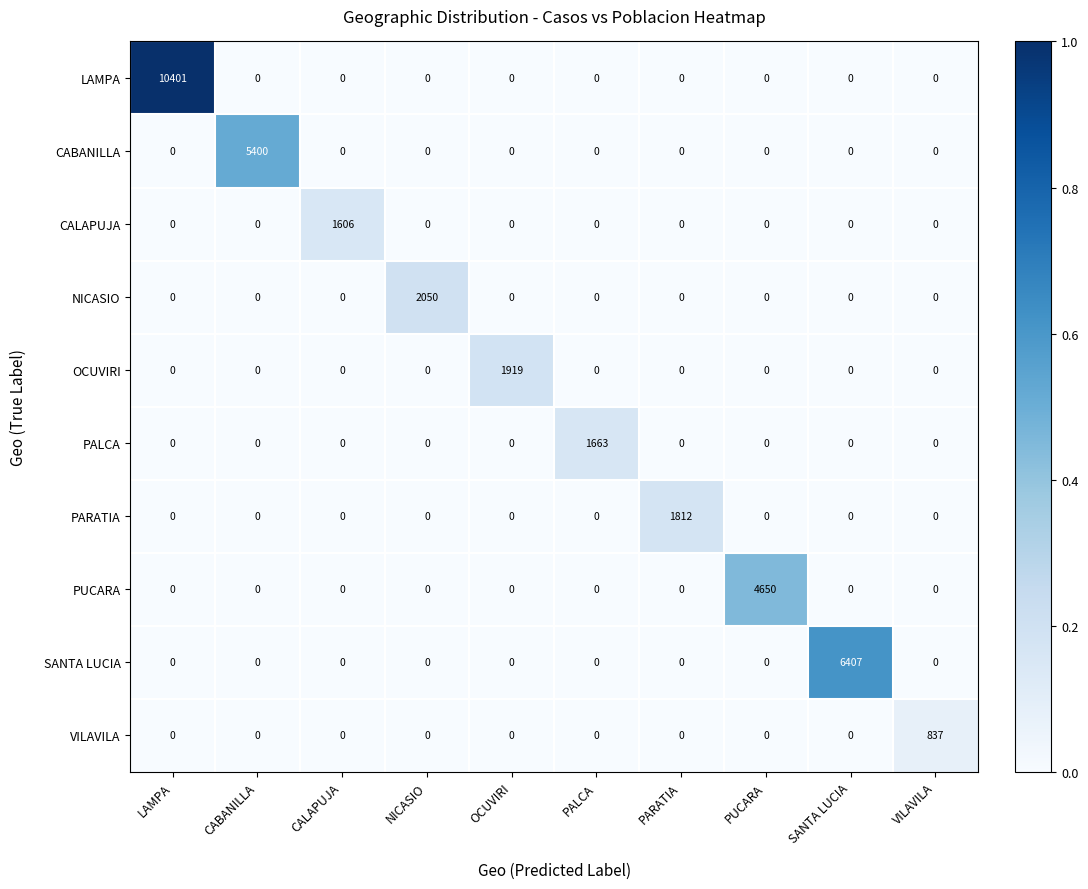

Count the number of data series in this chart.

10